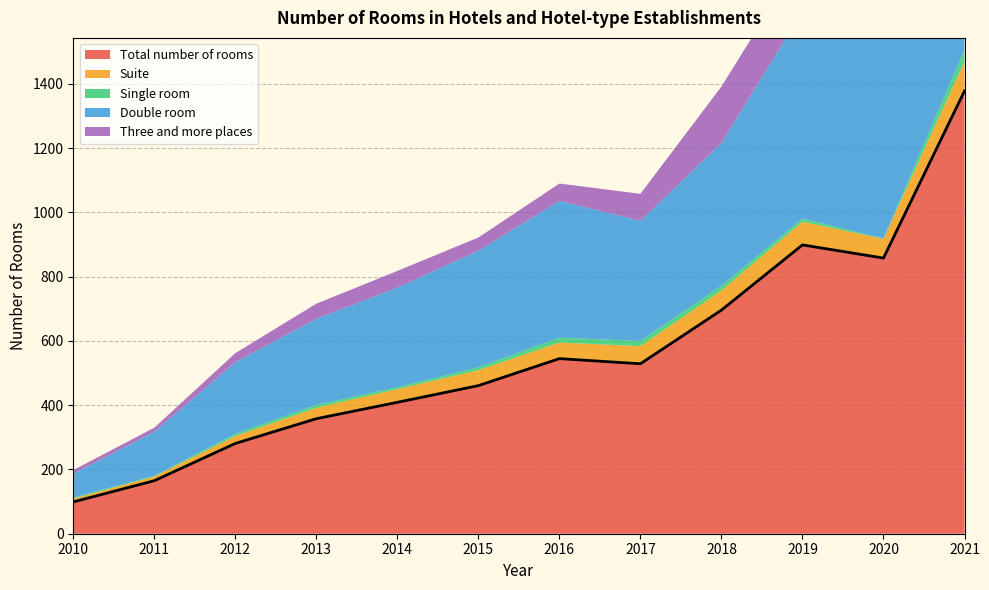

Which series has the largest range (max minus min)?

Total number of rooms